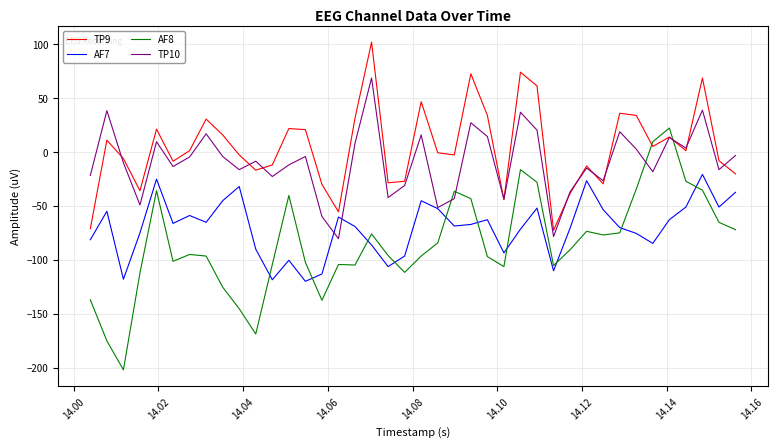

How many lines are shown in the chart?

4